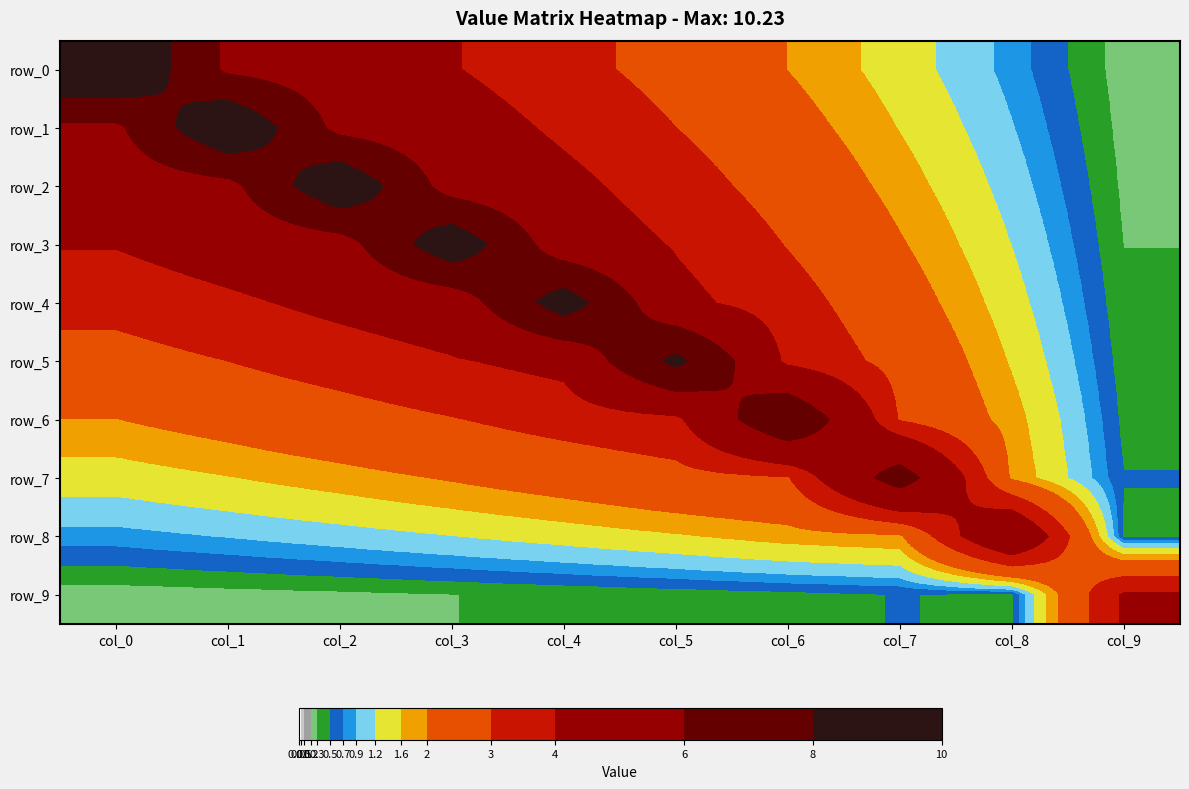

Is the value of row_1 at col_2 greater than the value of row_7 at col_3?

Yes